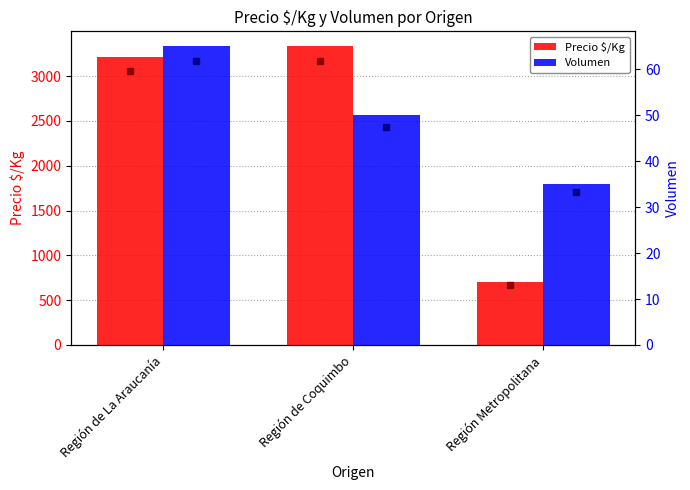

What is the sum of the Precio $/Kg values at Región de La Araucanía and Región de Coquimbo?

6547